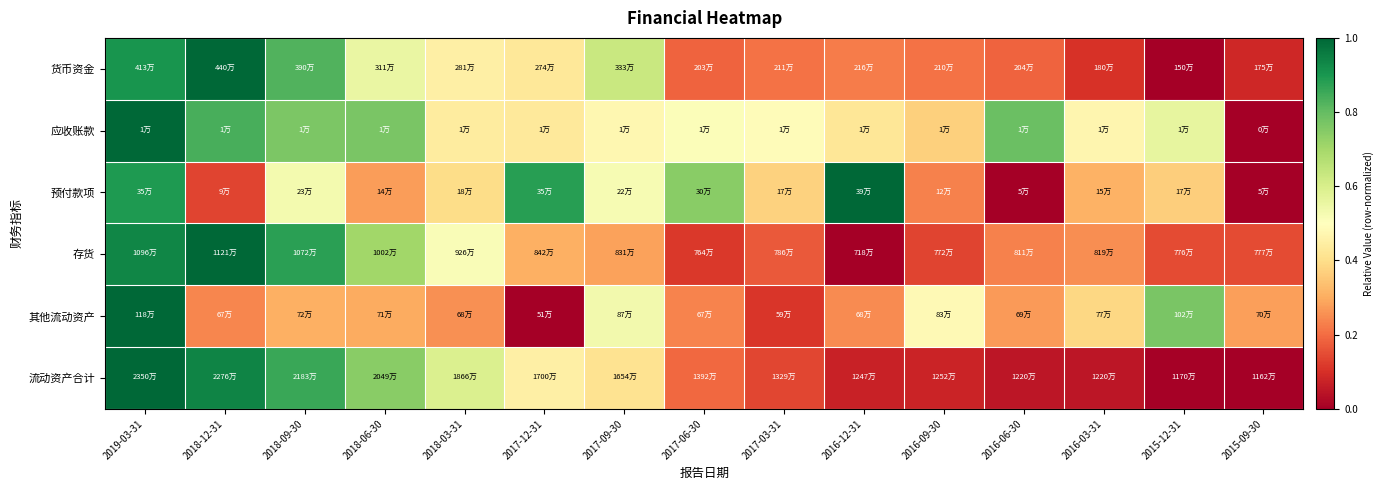

At how many categories does at least one series exceed 0?

15